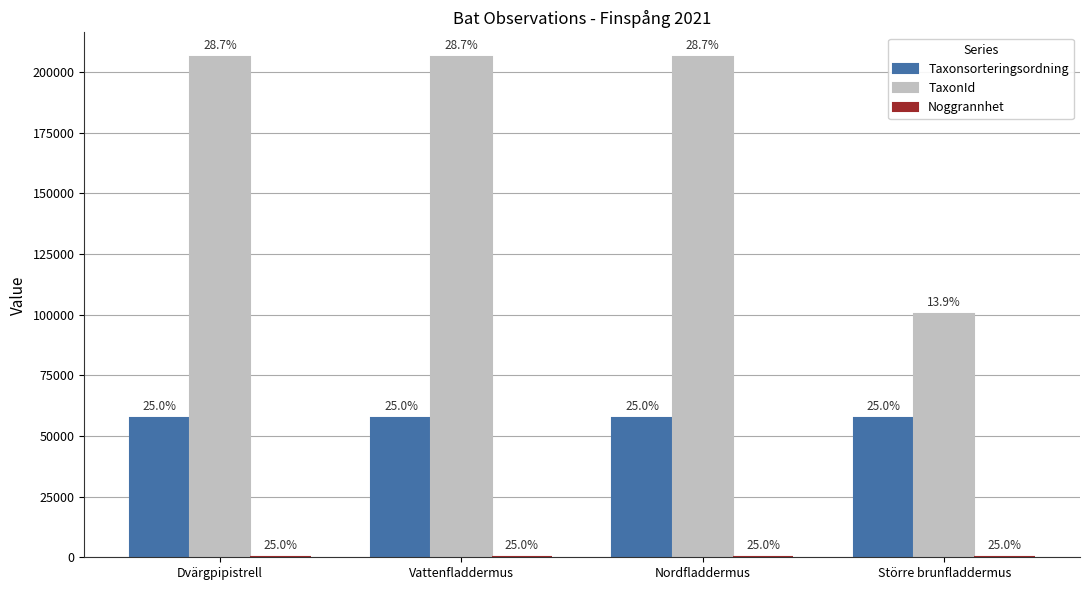

How many groups of bars are there?

4